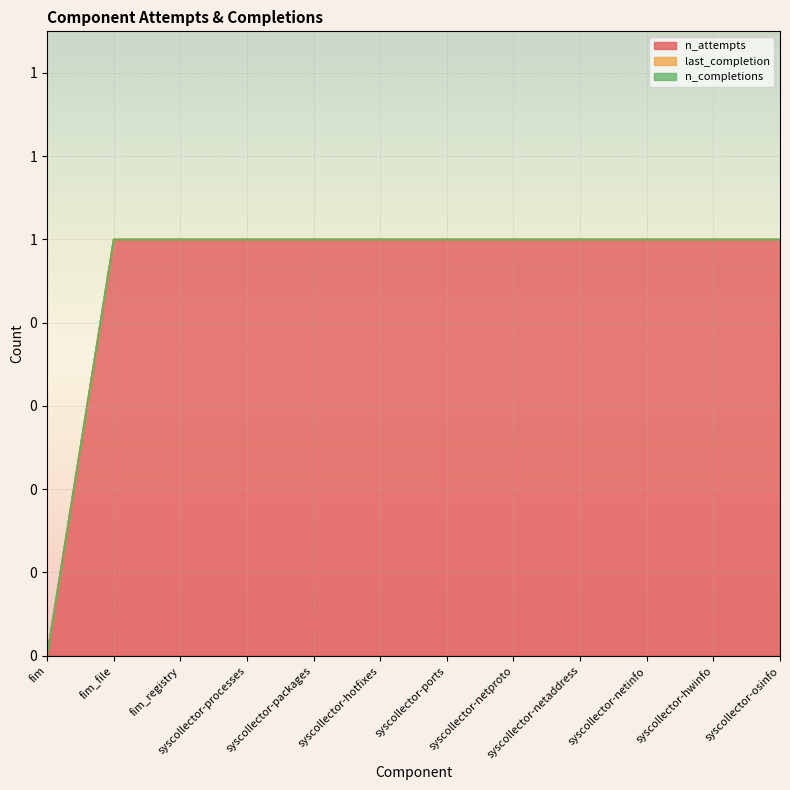

What is the approximate value of n_attempts at syscollector-netproto?

1